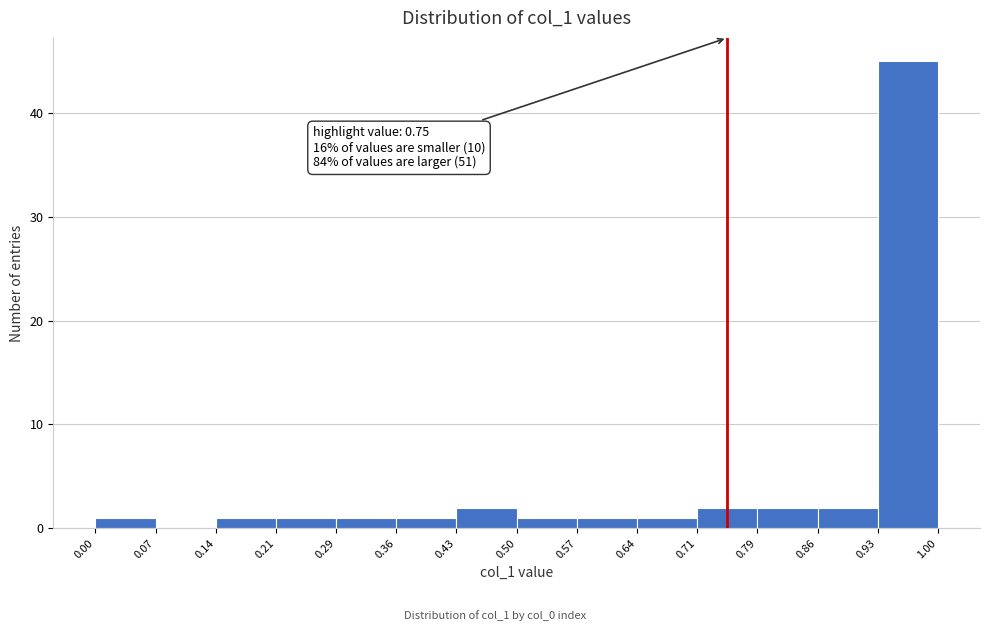

Which range on the x-axis has the tallest bar?

0.93 to 1.00